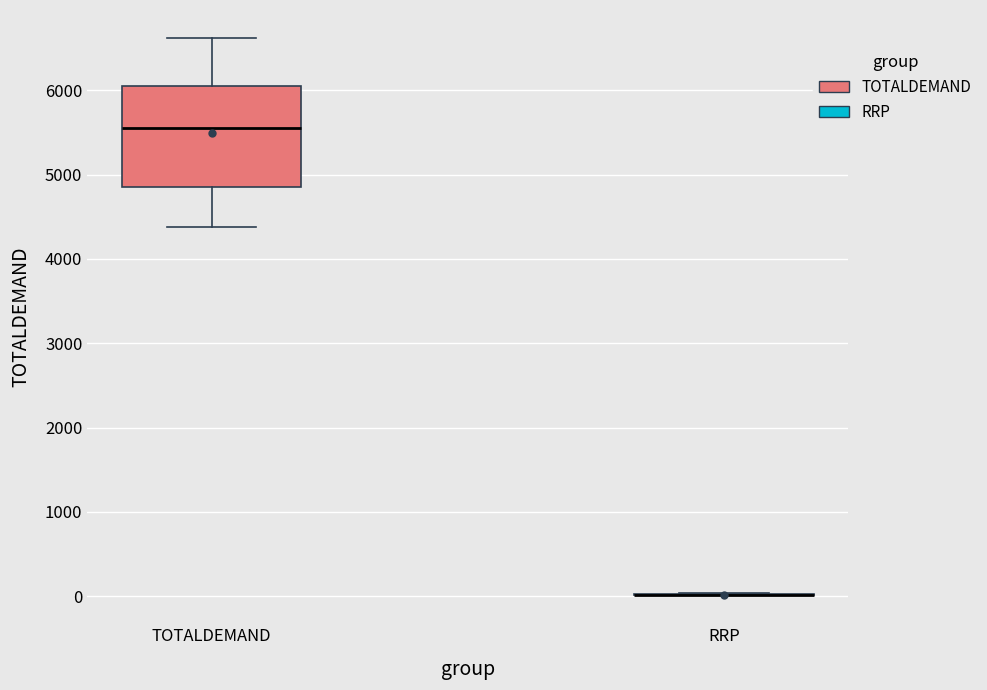

Which box is the tallest, from its lower edge to its upper edge?

TOTALDEMAND